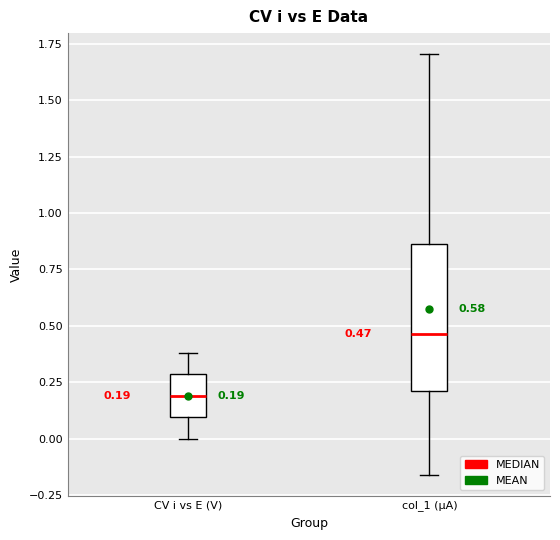

Comparing the boxes themselves (not the whiskers), which one is the tallest?

col_1 (µA)